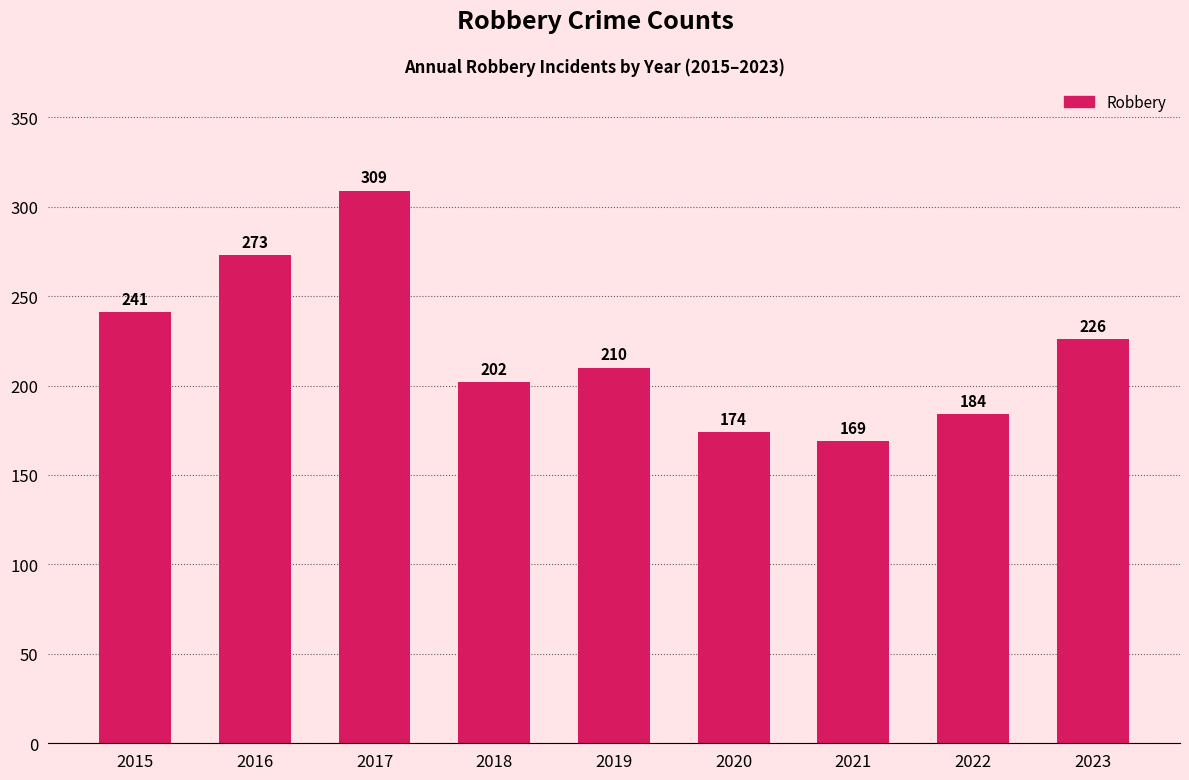

Where does the data first go above 210?

2015